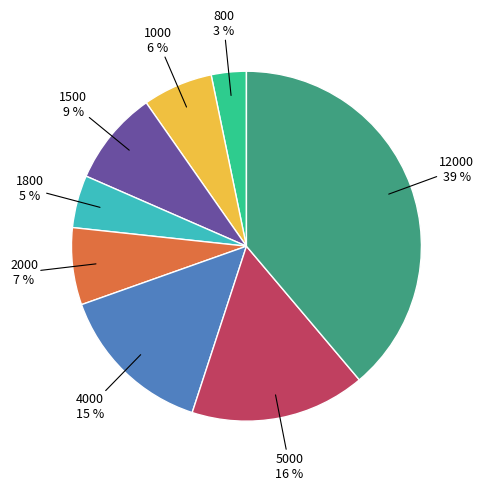

To the nearest percent, what is the average slice percentage?

12%